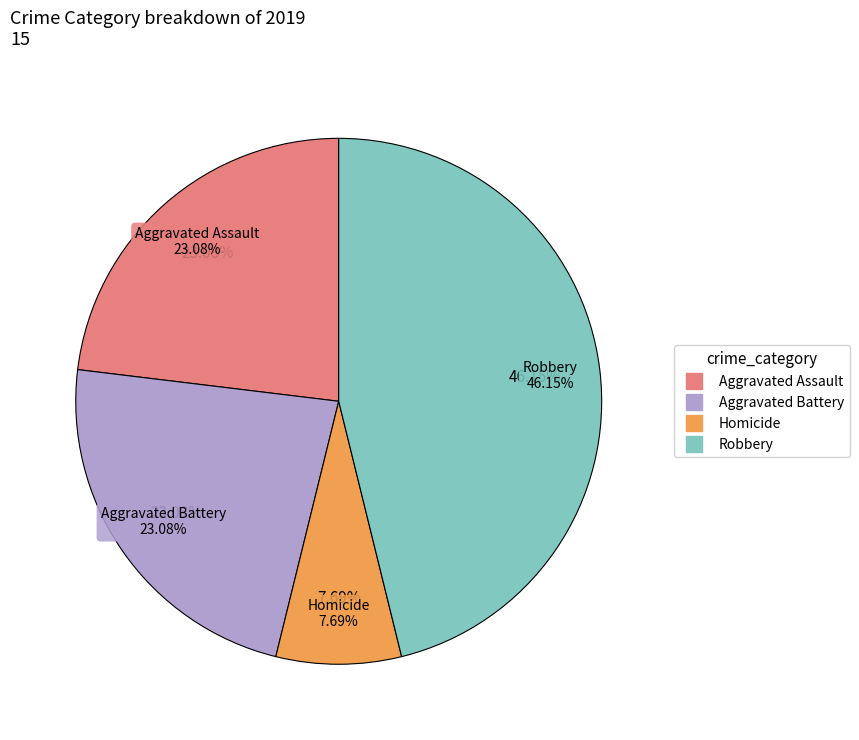

Is there any slice that represents more than half of the pie?

Yes